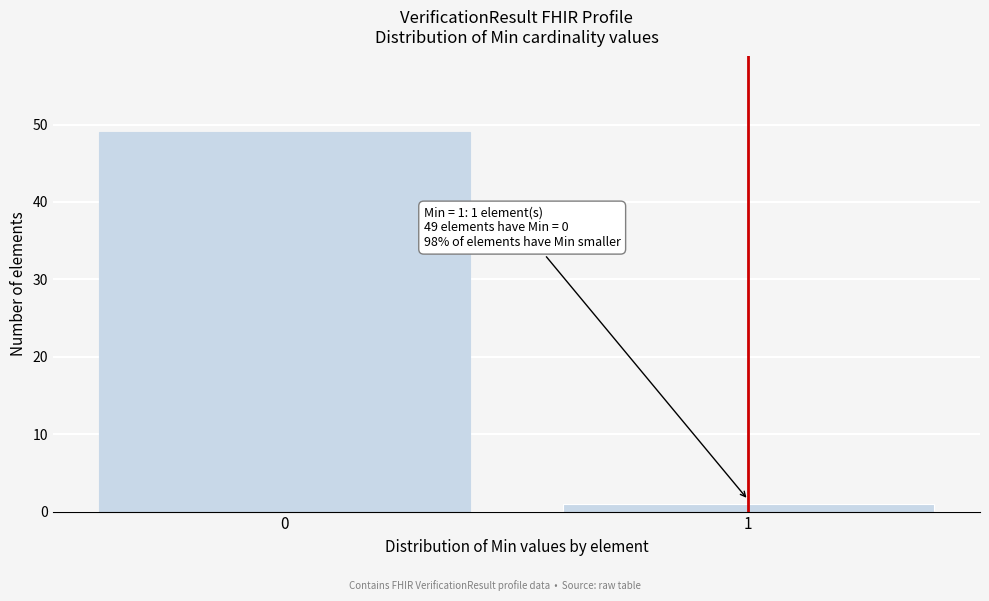

Reading left to right, extract all data points from this chart.

49	1